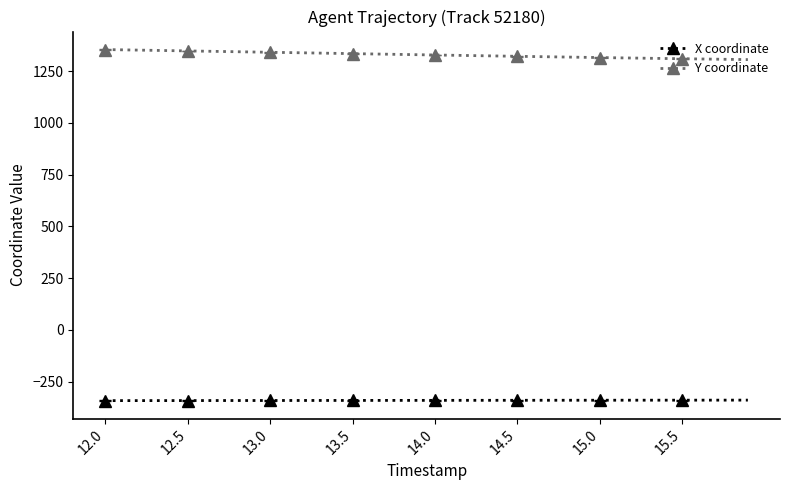

What is the minimum value shown in the chart?

-341.8